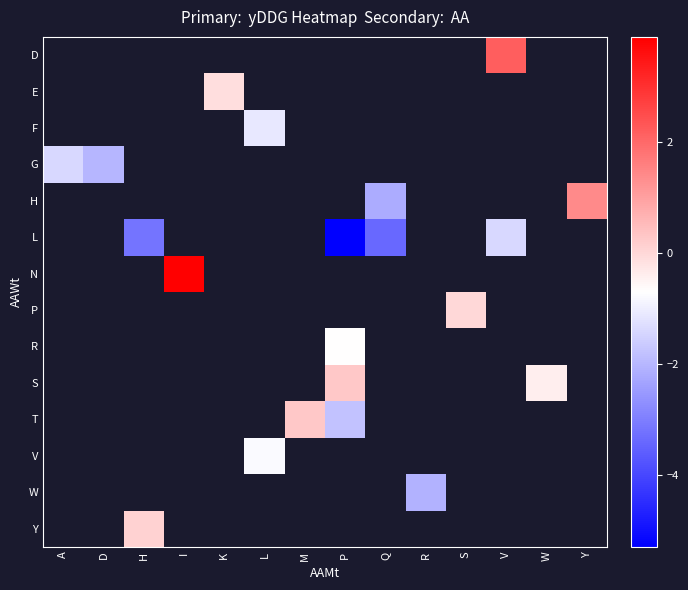

What is the maximum value shown in the chart?

3.9